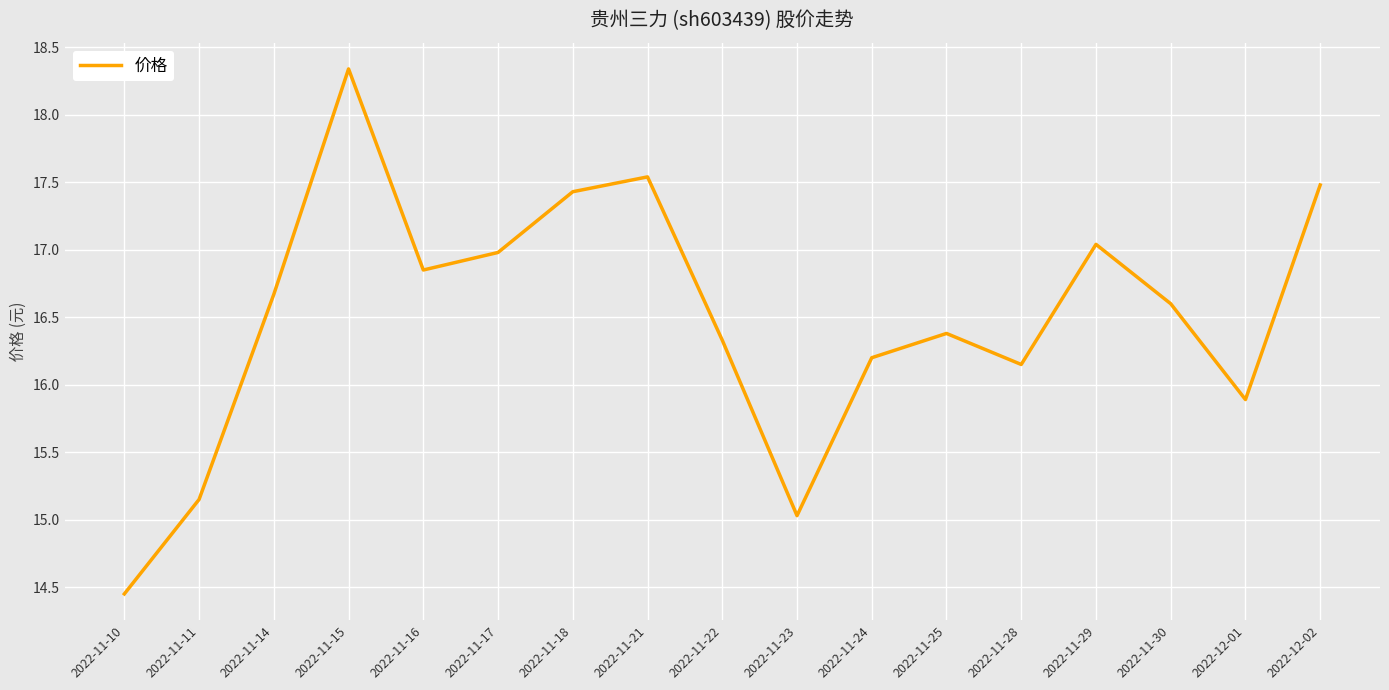

True or false: the data has more than 0 interior local peaks.

True